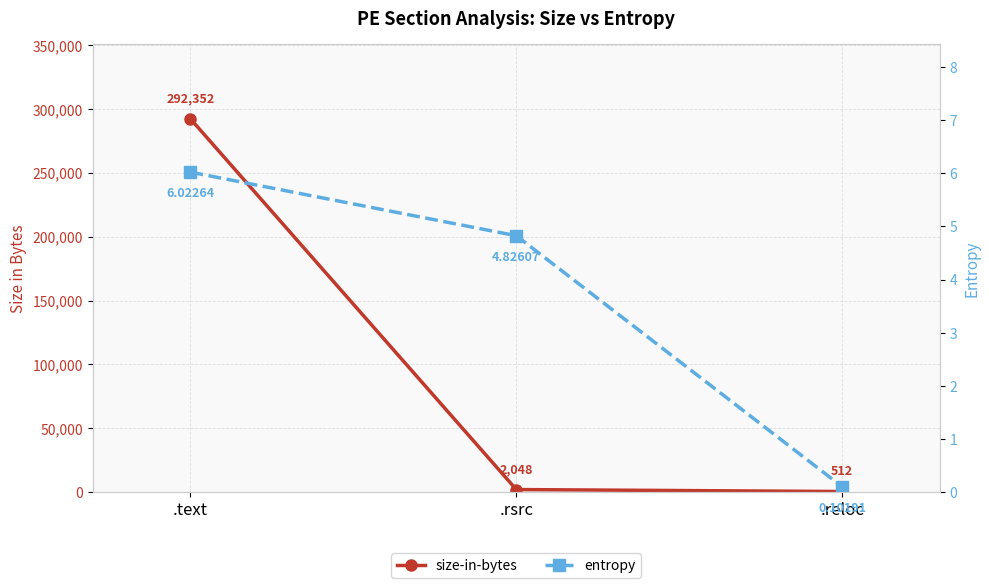

Rank the series by their maximum value, from lowest to highest.

entropy, size-in-bytes